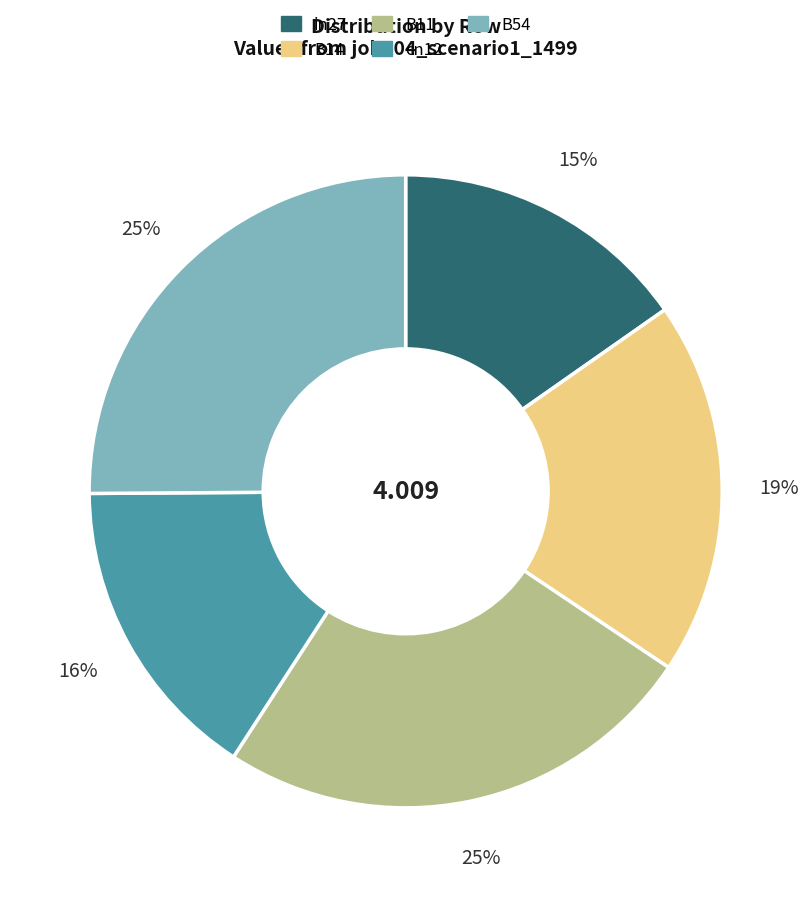

Do B14 and B11 together represent more than half of the pie?

No